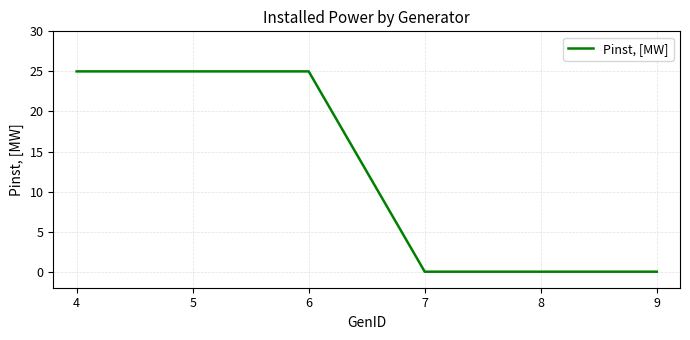

Which has a higher value, 7 or 5?

5